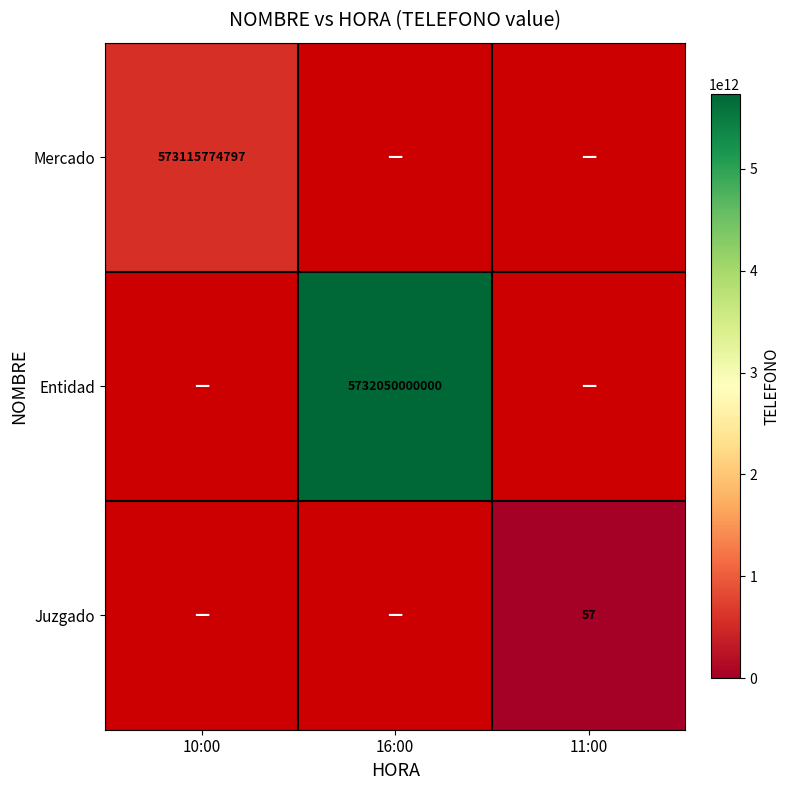

Is it true that Entidad equals 8180521430389 at 16:00?

False